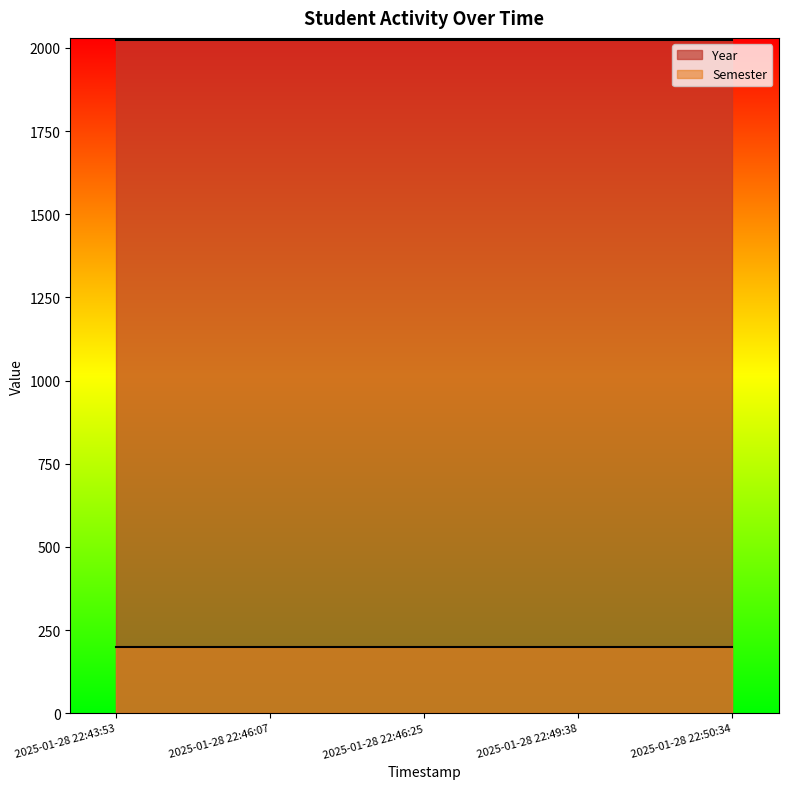

What is the smallest value displayed?

200